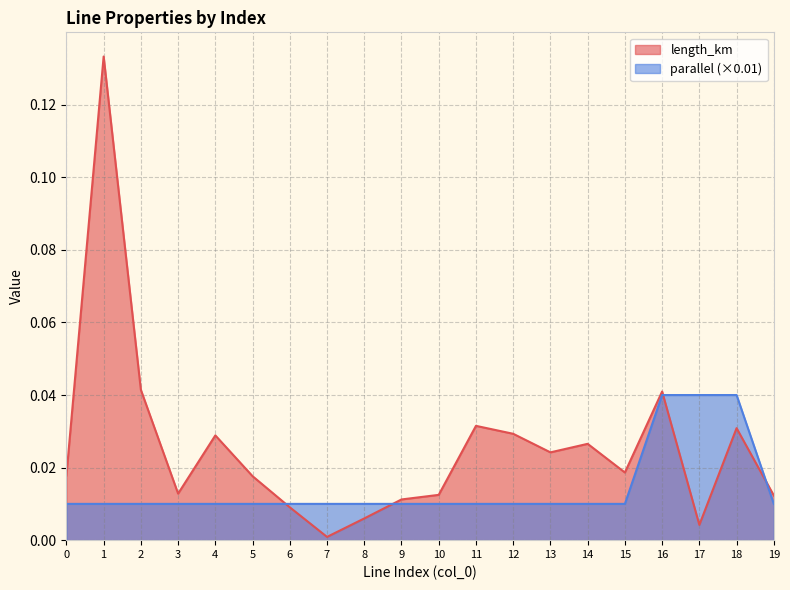

Reading left to right, what are all the values shown in this chart?

length_km: 0.0	0.1	0.0	0.0	0.0	0.0	0.0	0.0	0.0	0.0	0.0	0.0	0.0	0.0	0.0	0.0	0.0	0.0	0.0	0.0
parallel: 0.0	0.0	0.0	0.0	0.0	0.0	0.0	0.0	0.0	0.0	0.0	0.0	0.0	0.0	0.0	0.0	0.0	0.0	0.0	0.0